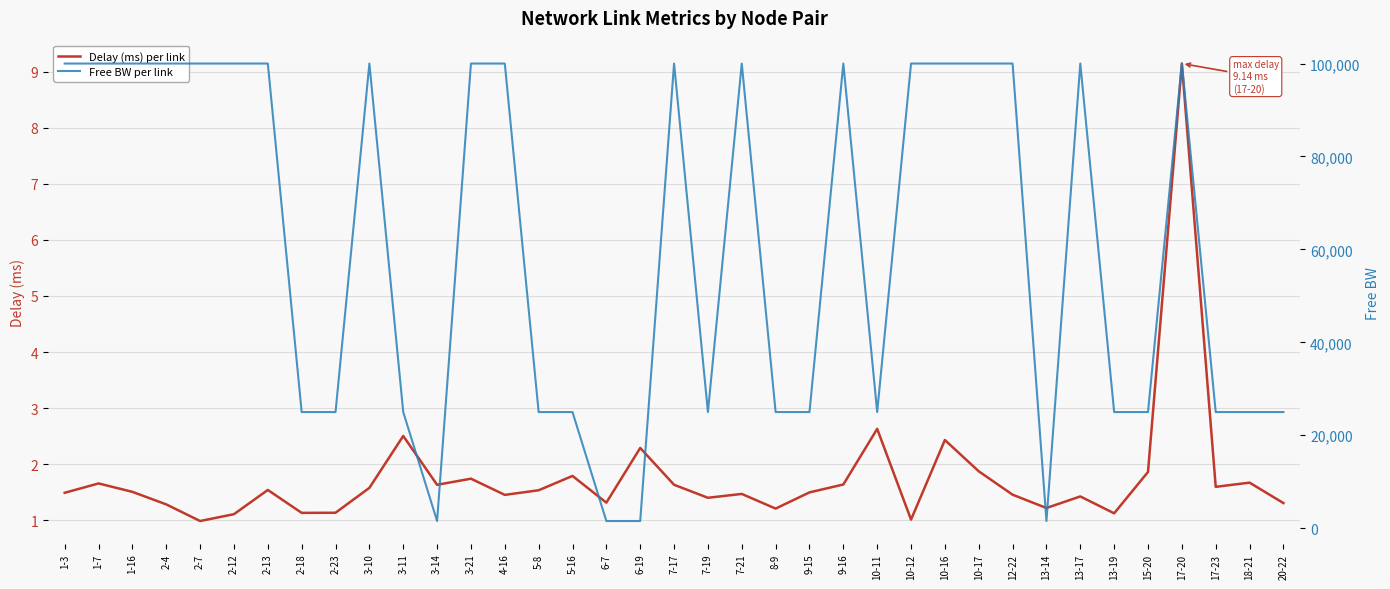

What are all the series names shown in the legend?

Delay (ms) per link, Free BW per link